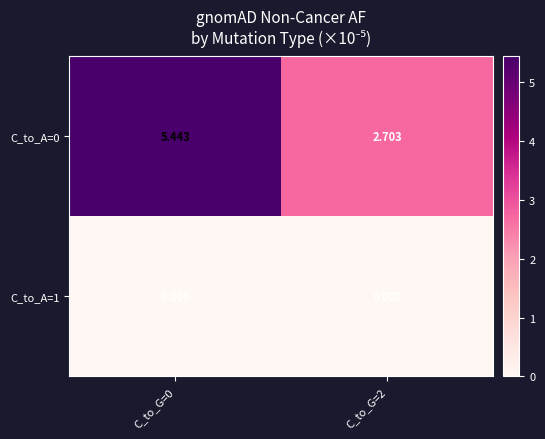

List the series in order of their overall mean, highest first.

C_to_A=0, C_to_A=1